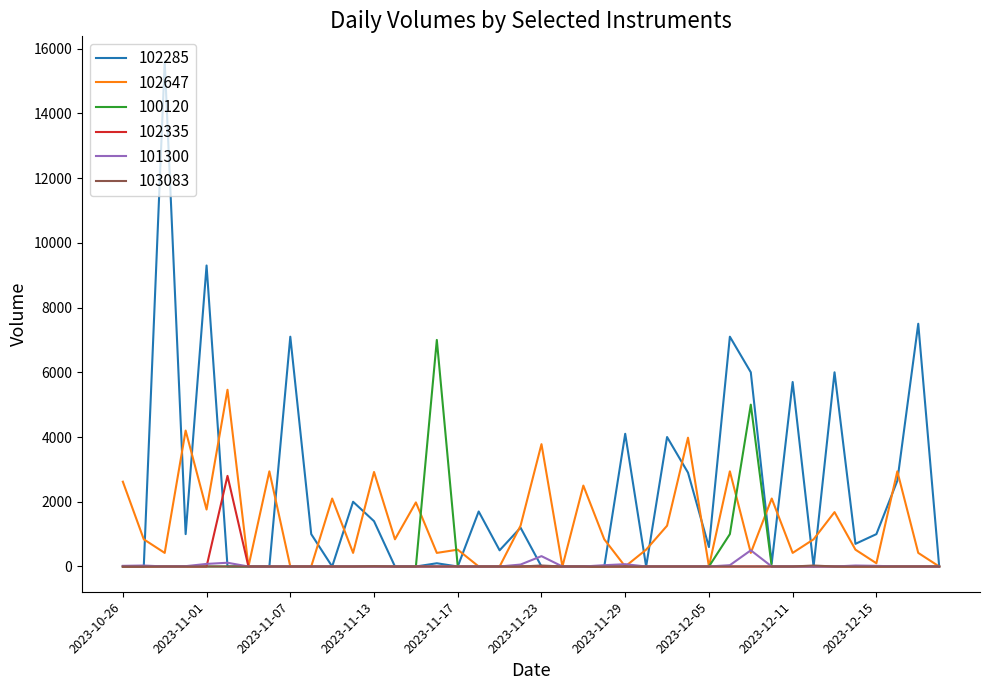

True or false: 102647 has more than 1 interior local peaks.

True